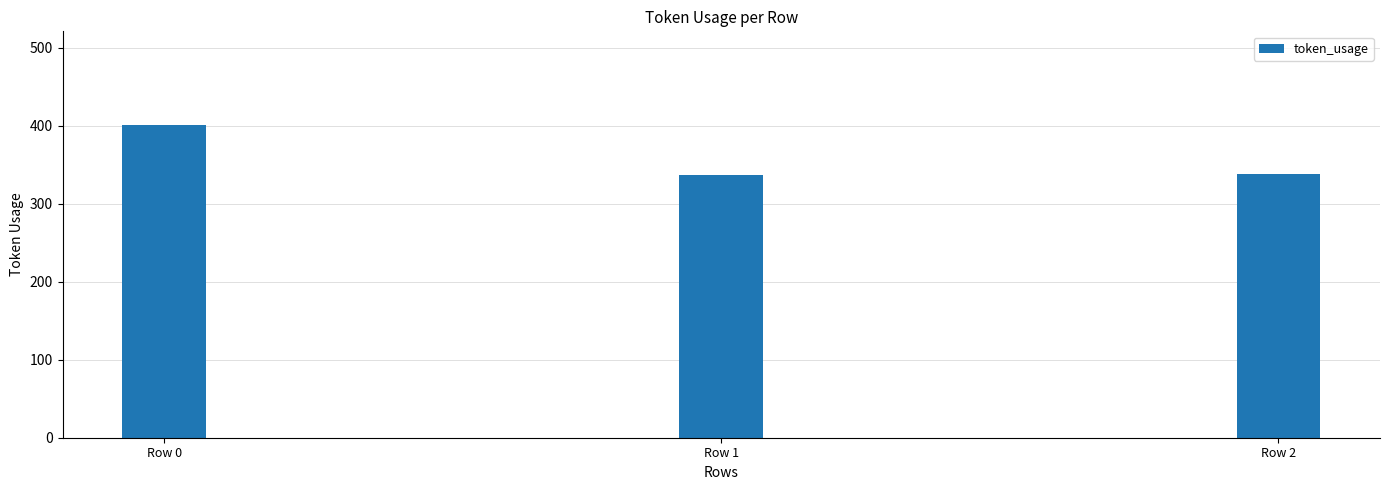

What is the difference between the maximum and minimum values?

64